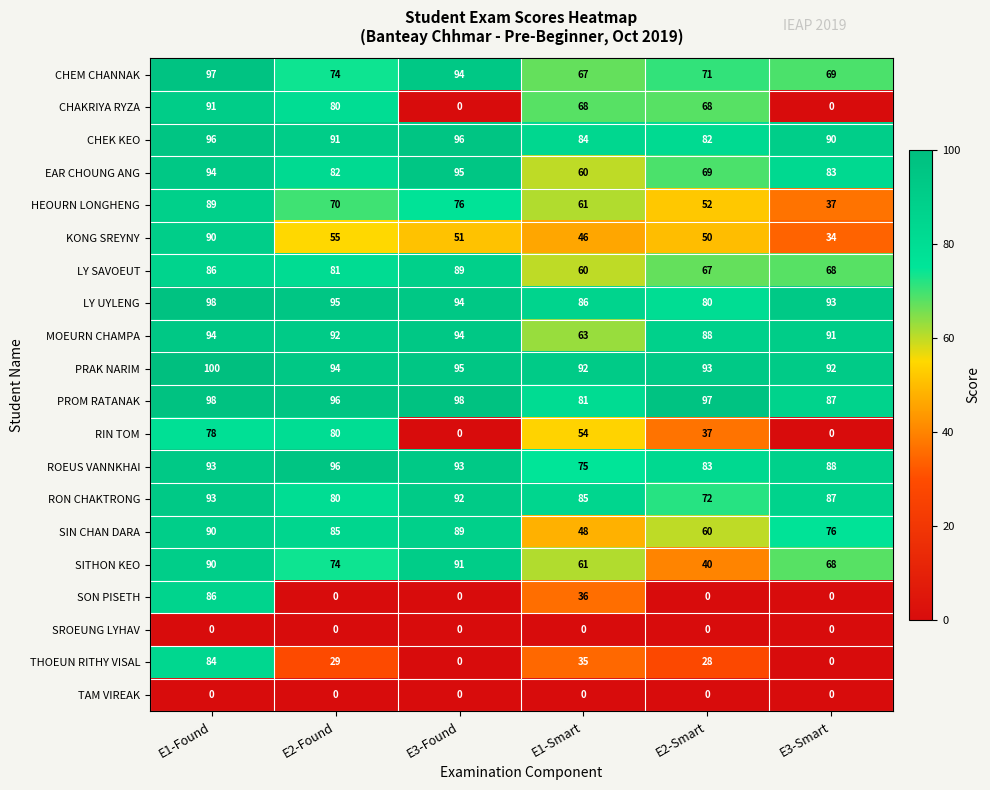

What is the sum of all CHAKRIYA RYZA values?

307